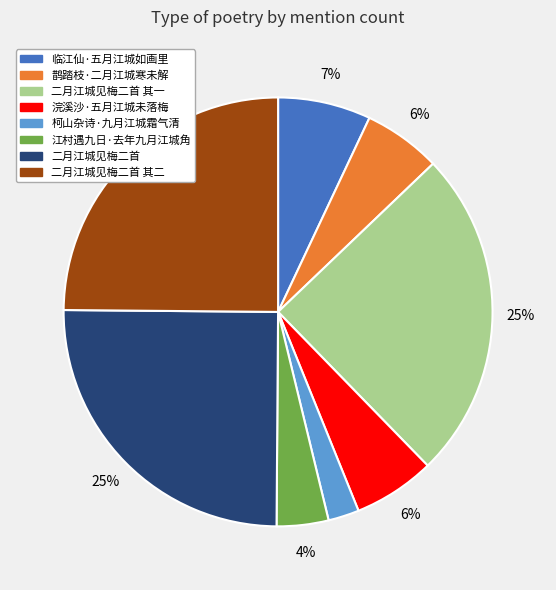

How many slices are in this pie chart?

8